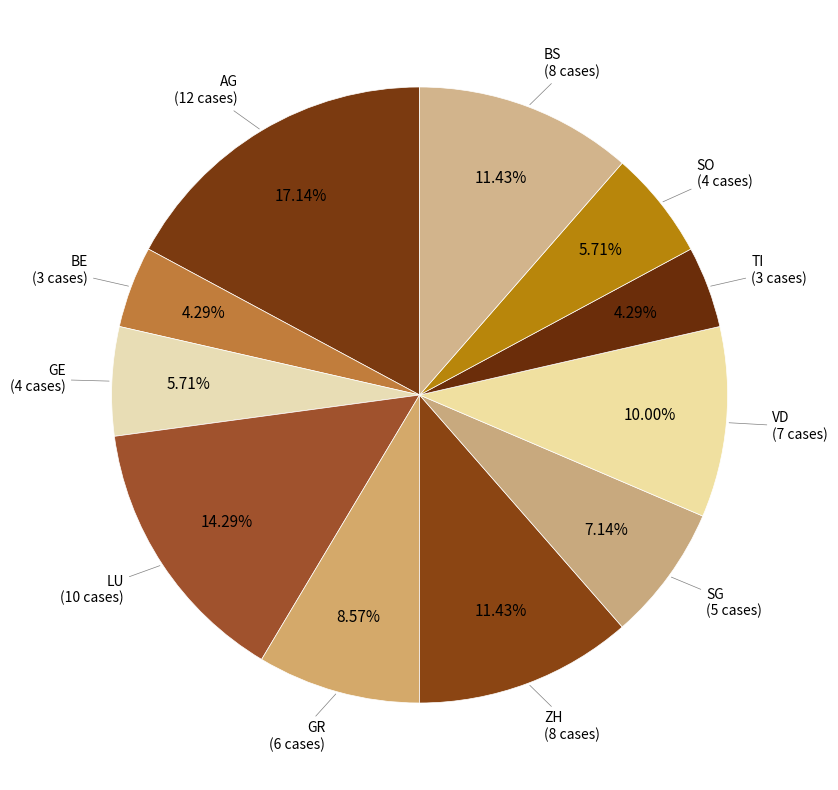

Count the number of slices in the pie.

11